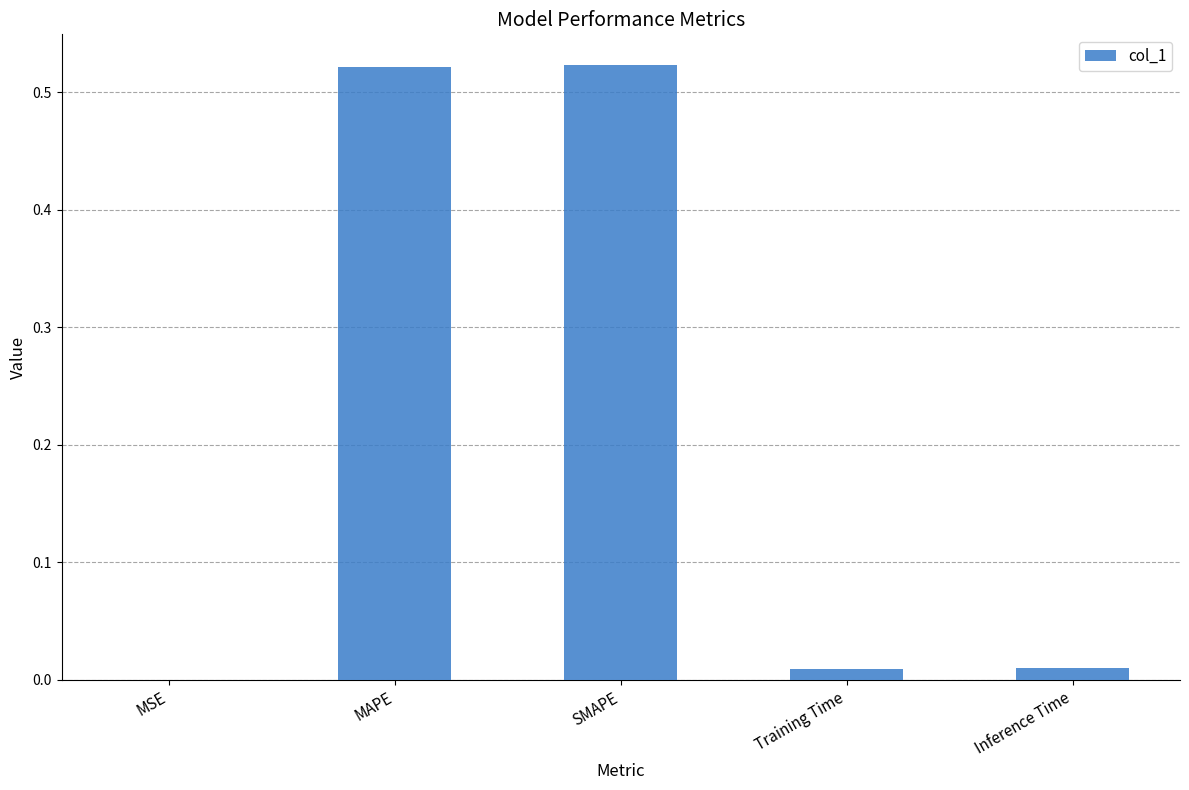

What is the sum of all values?

1.1